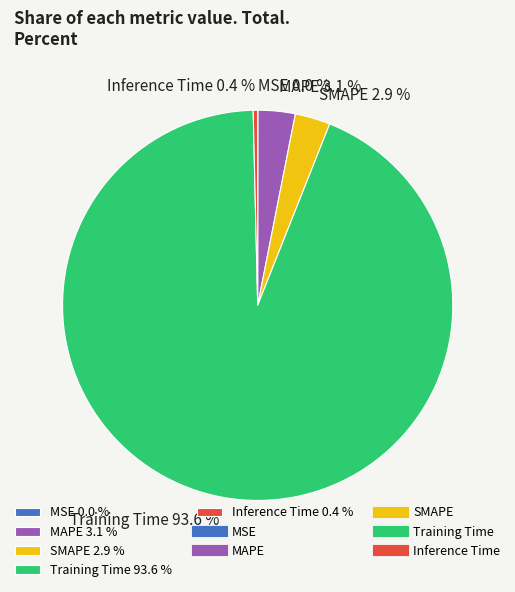

To the nearest percent, what is the difference between the largest and smallest slice percentages?

94%